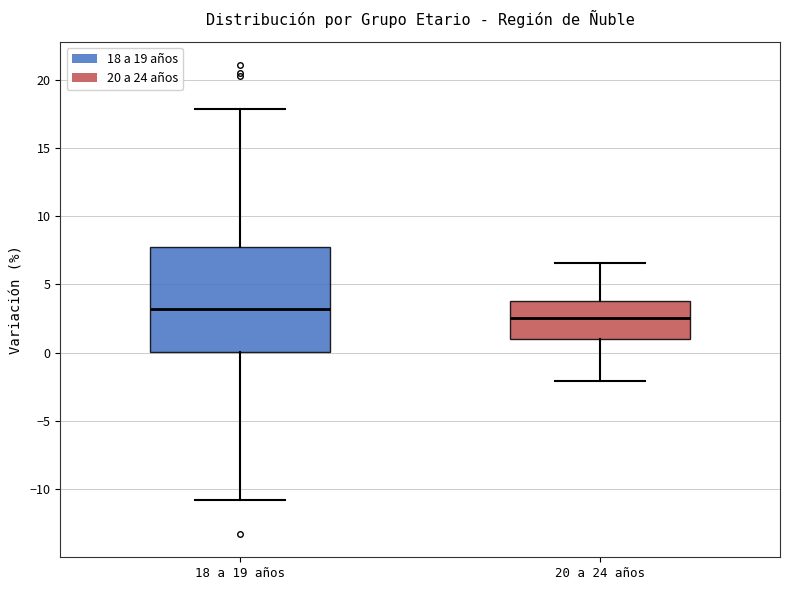

Comparing the boxes themselves (not the whiskers), which one is the tallest?

18 a 19 años